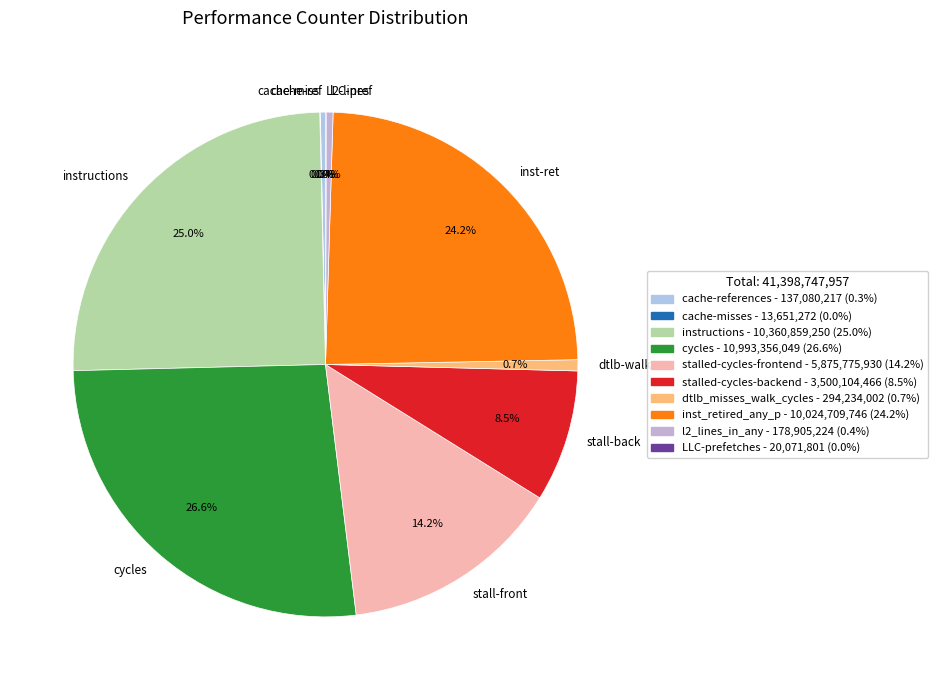

Does any single category account for the majority?

No